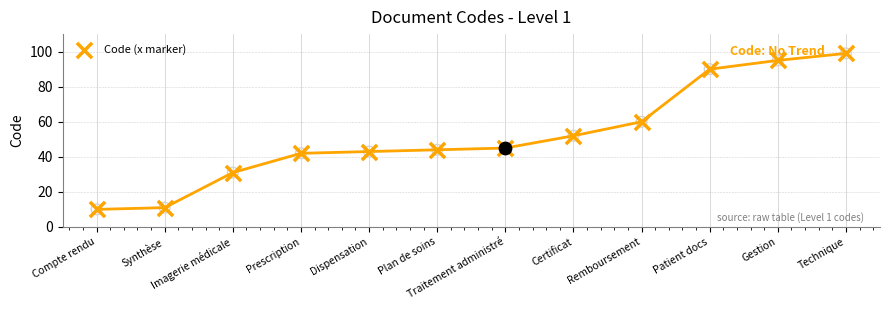

What is the ratio of the value at Prescription to the value at Plan de soins?

1.0